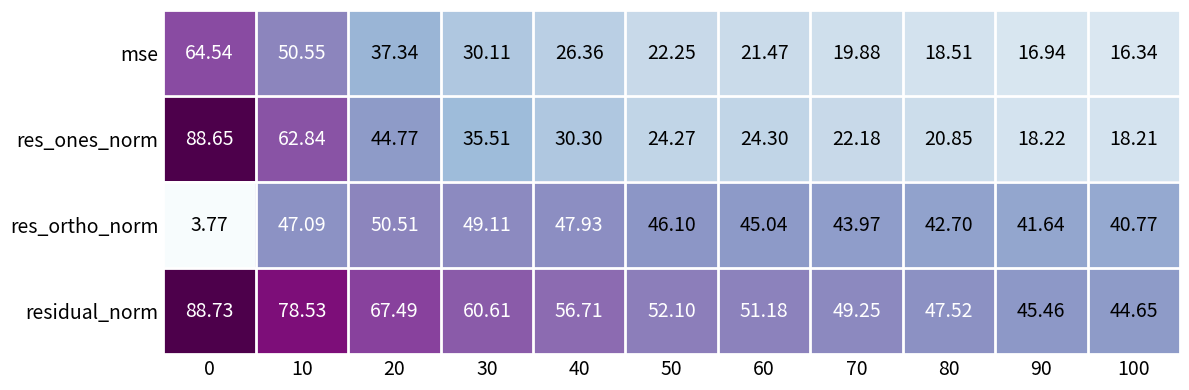

Between 60 and 80, which series saw the biggest shift?

residual_norm